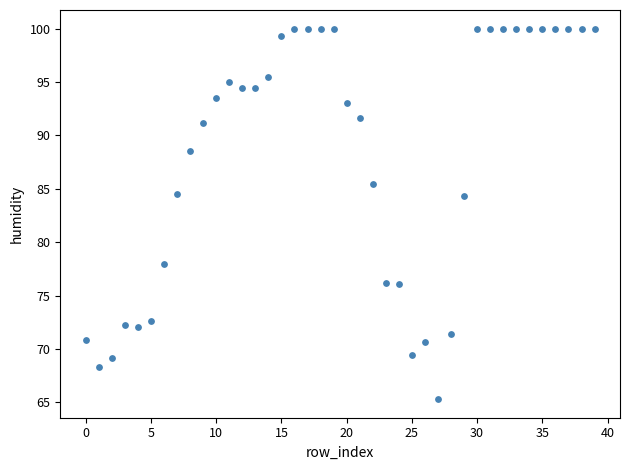

What is the range of Y values (max minus min)?

34.7